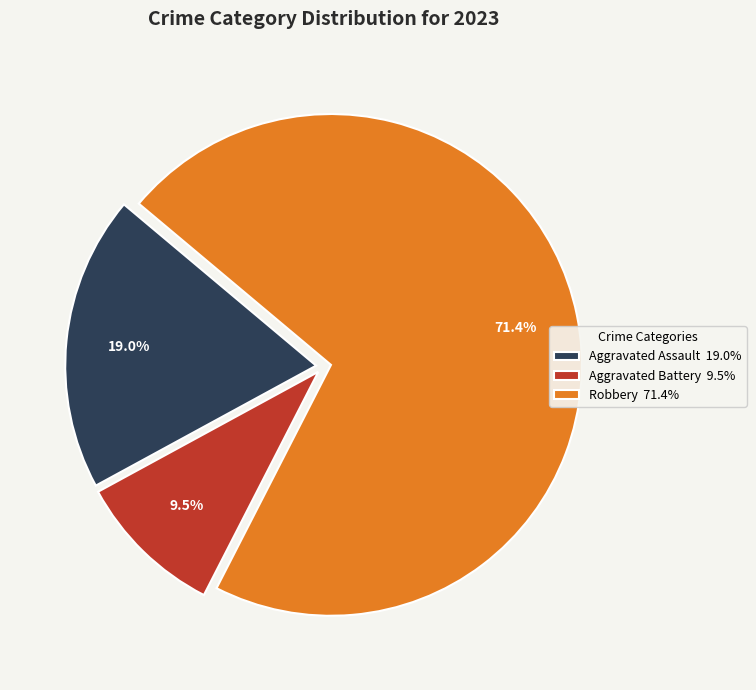

How many slices are in this pie chart?

3